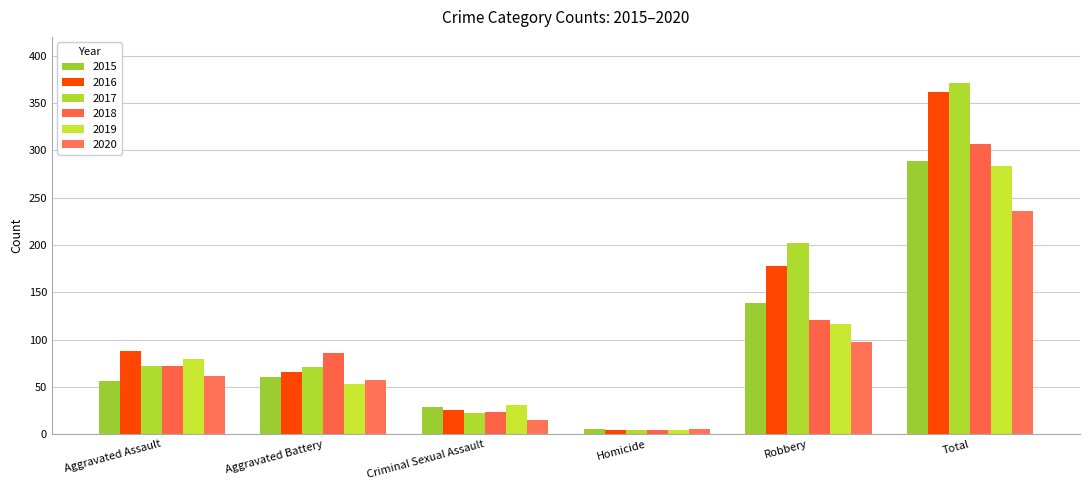

At which category does the chart reach its minimum across all series?

Homicide